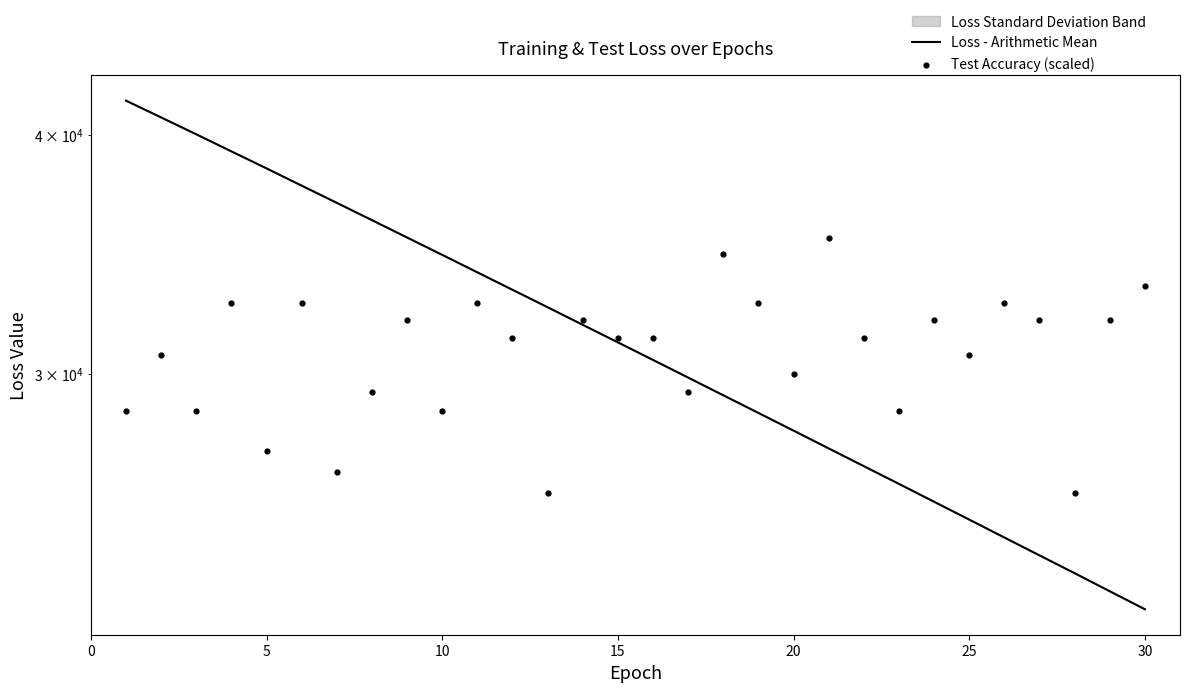

Which series has the largest Y range (max minus min)?

Loss - Arithmetic Mean